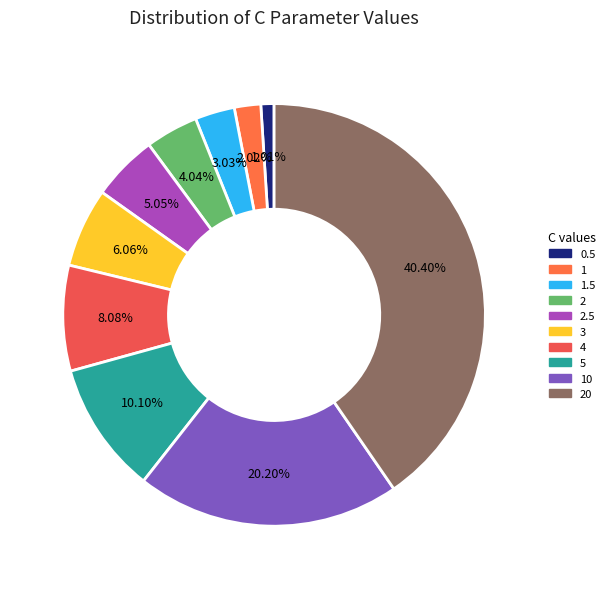

Is there any slice that represents more than half of the pie?

No